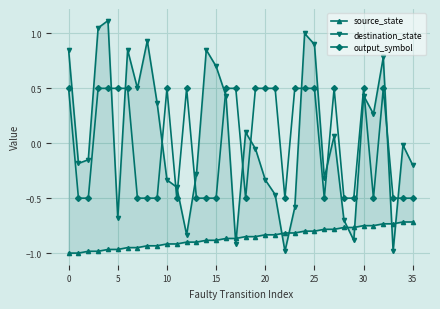

What is the difference between the second highest and second lowest values in the source_state series?

0.3